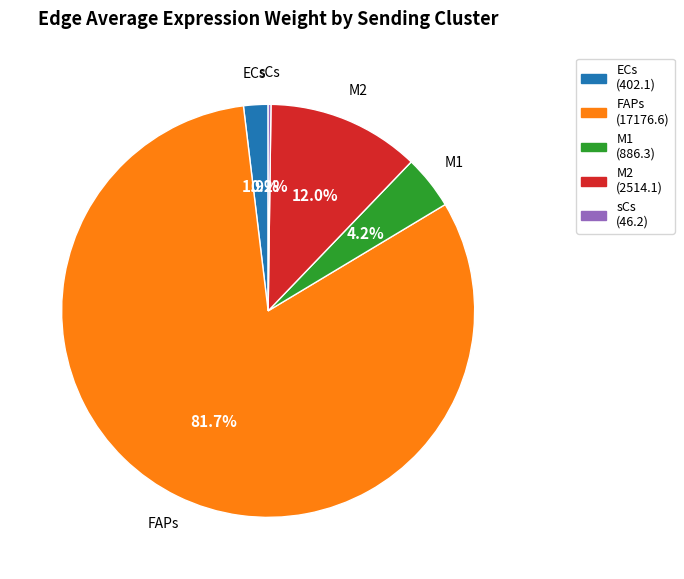

To the nearest percent, what percentage of the pie is FAPs?

82%